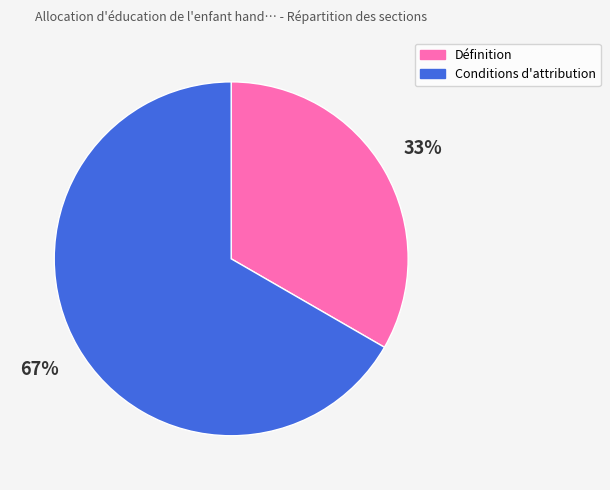

Rank the categories by value from highest to lowest.

Conditions d'attribution, Définition